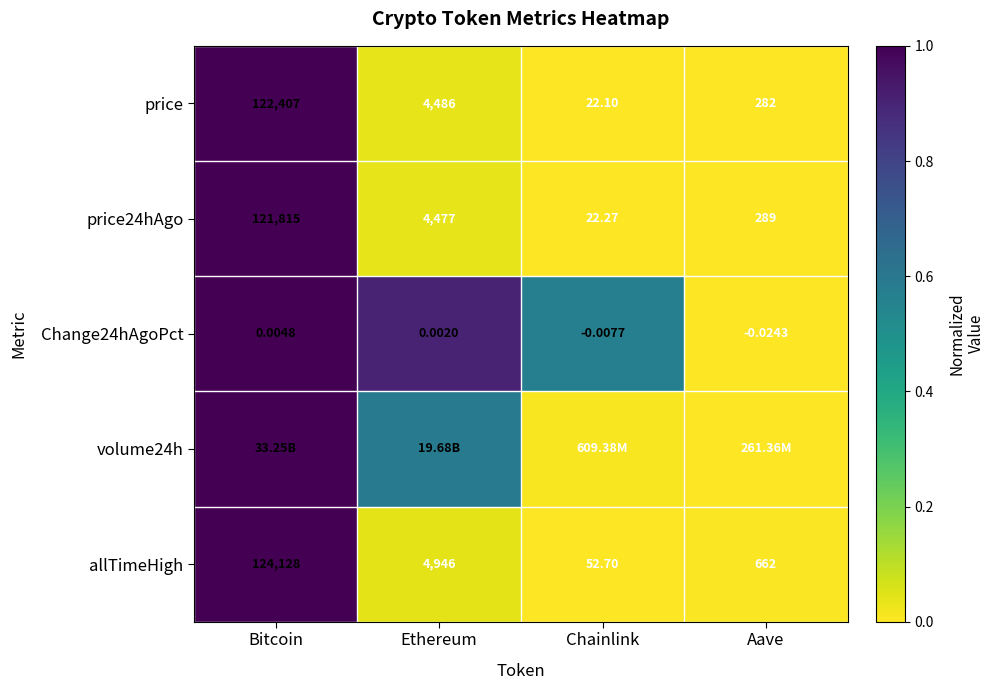

Where is allTimeHigh nearest to the value 62090?

Ethereum